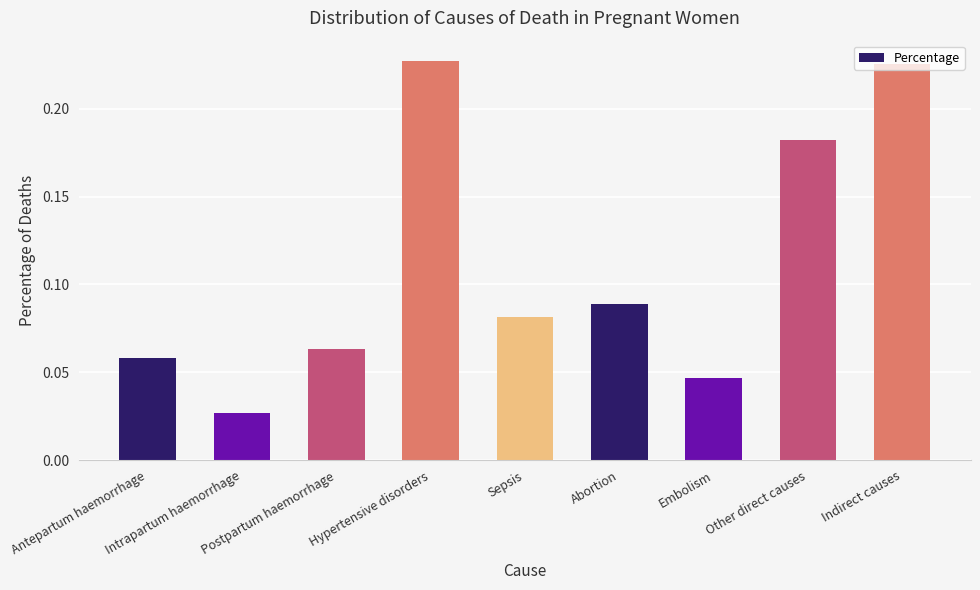

List the labels in order of value, largest first.

Hypertensive disorders, Indirect causes, Other direct causes, Abortion, Sepsis, Postpartum haemorrhage, Antepartum haemorrhage, Embolism, Intrapartum haemorrhage